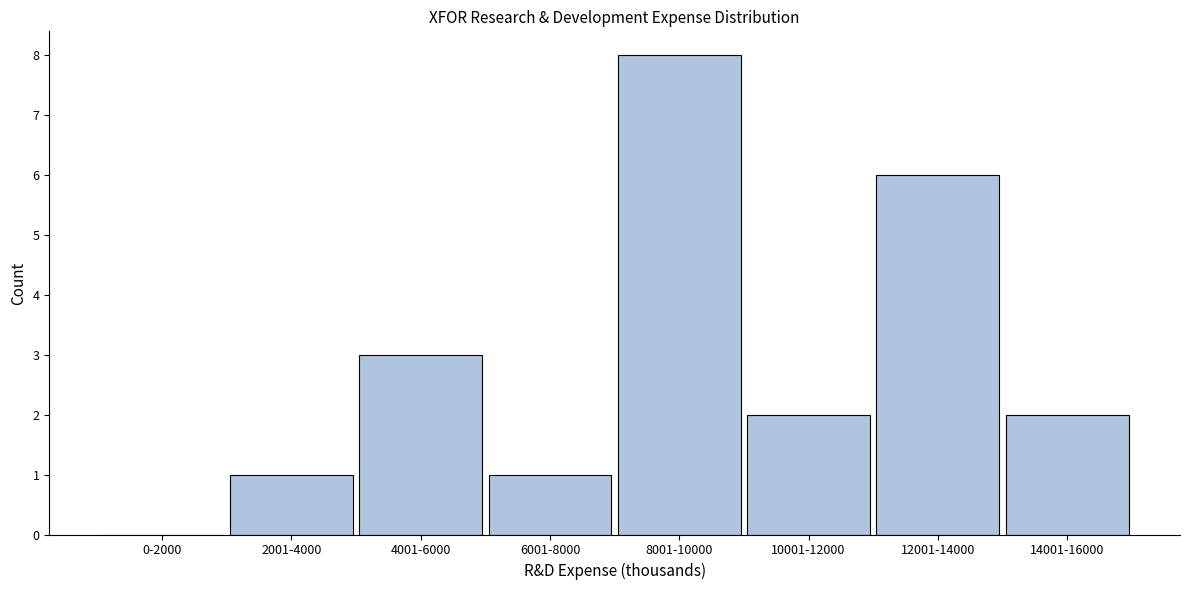

Reading left to right, list all the values displayed in this chart.

0-2000=0	2001-4000=1	4001-6000=3	6001-8000=1	8001-10000=8	10001-12000=2	12001-14000=6	14001-16000=2